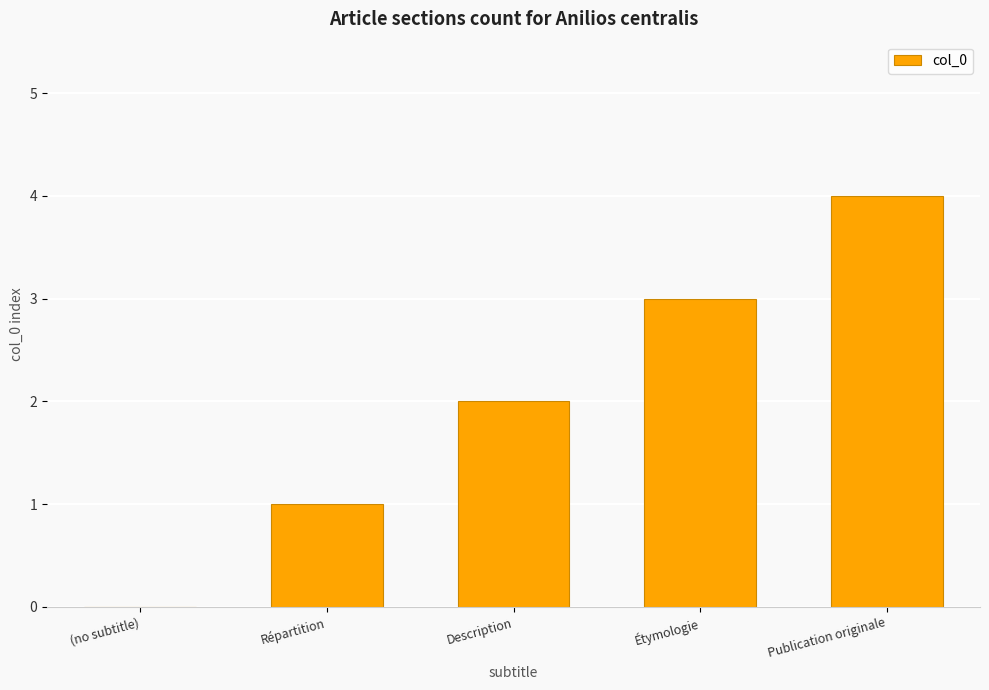

Are the bars grouped side by side (vs. stacked)?

No